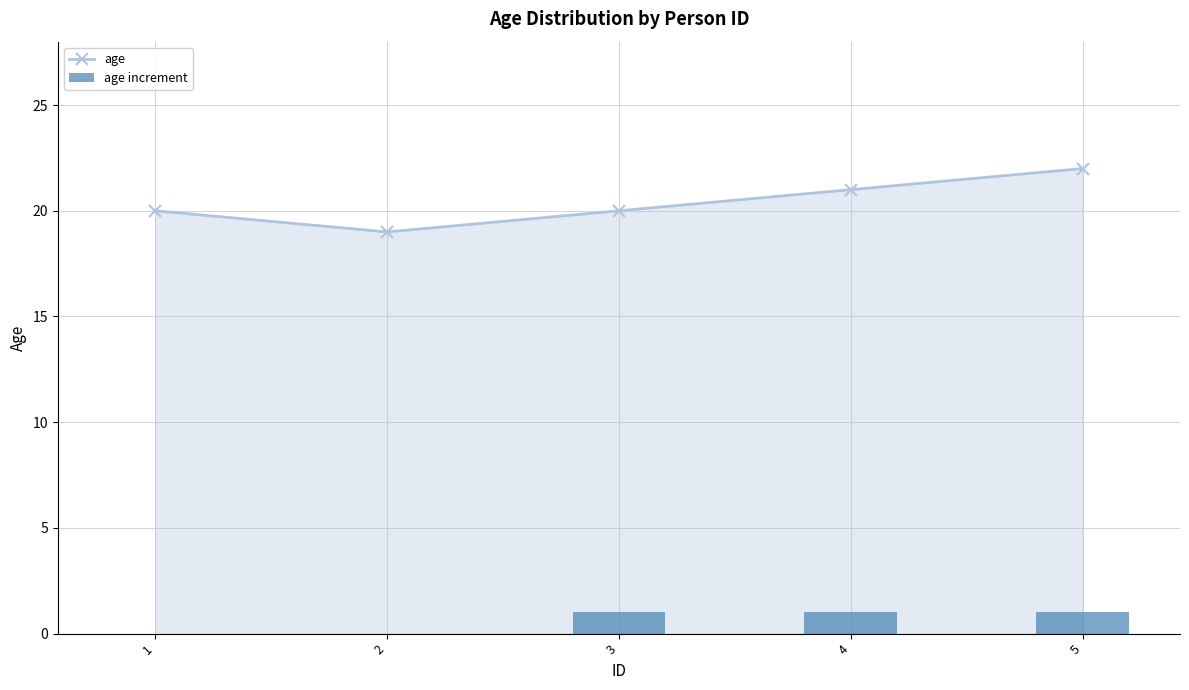

What is the minimum value for age?

19